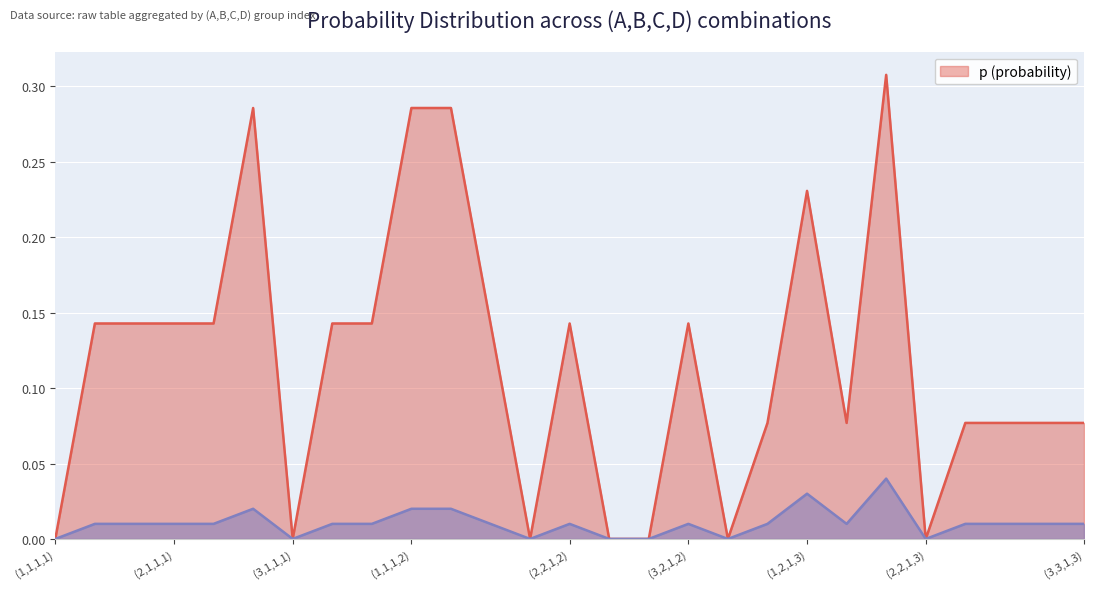

The value of p (probability) at (2,2,1,3) is 0.0. True or false?

True